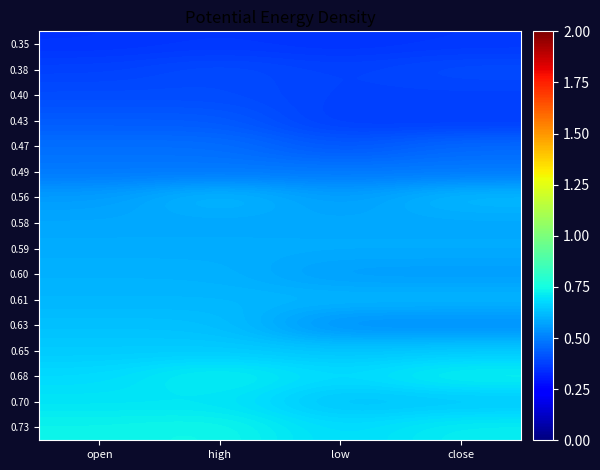

How many categories are shown in the chart?

4